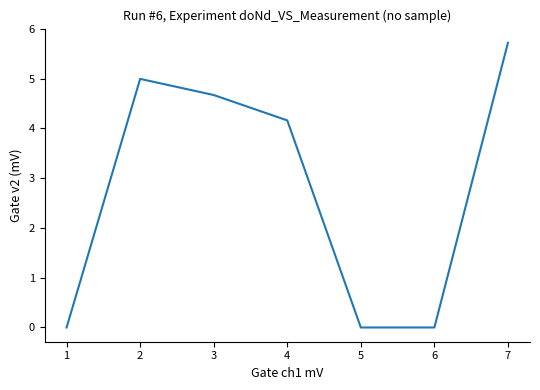

At which category does the data reach its first local peak?

2